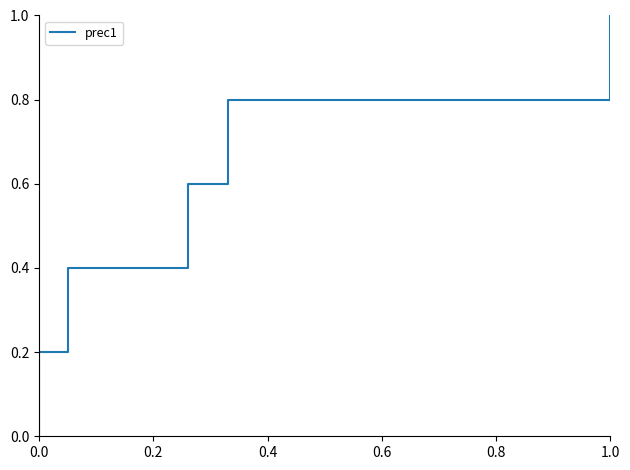

How many lines are shown in the chart?

1